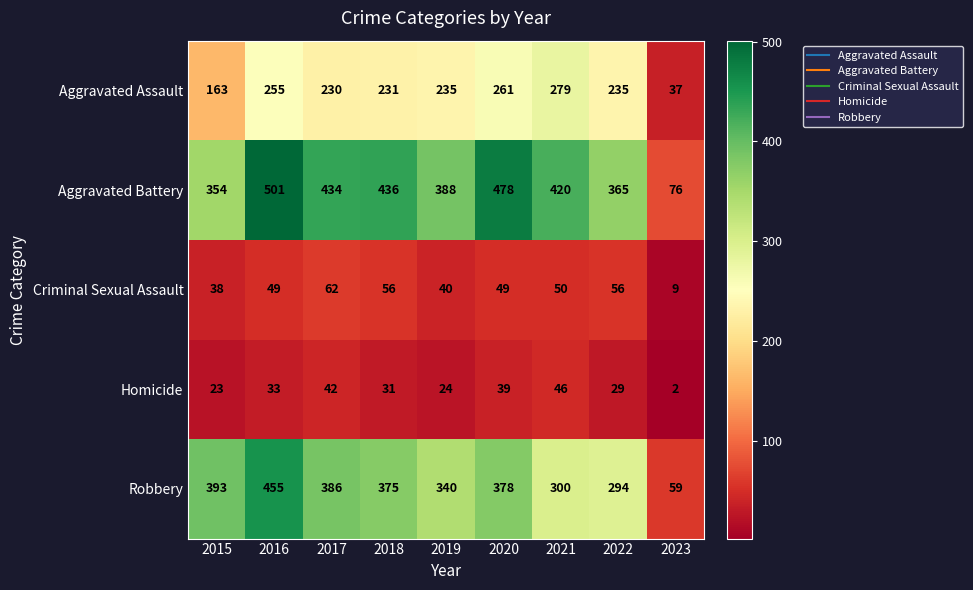

Which label corresponds to the largest value in the chart?

2016